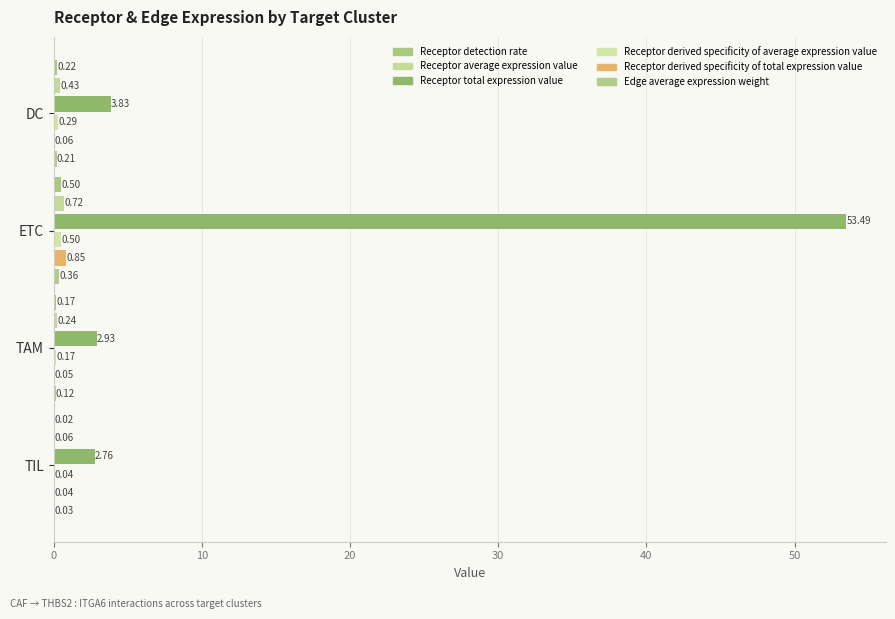

How many data points does each series have?

4